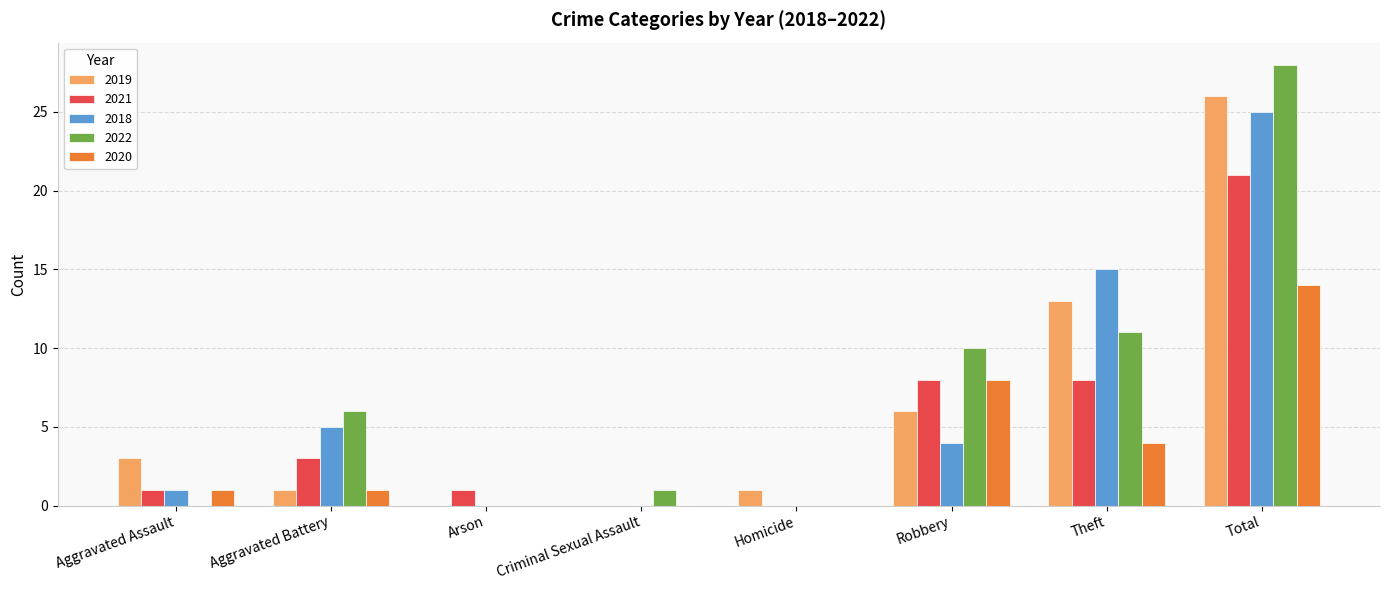

What is the sum of the 2022 values at Theft and Homicide?

11